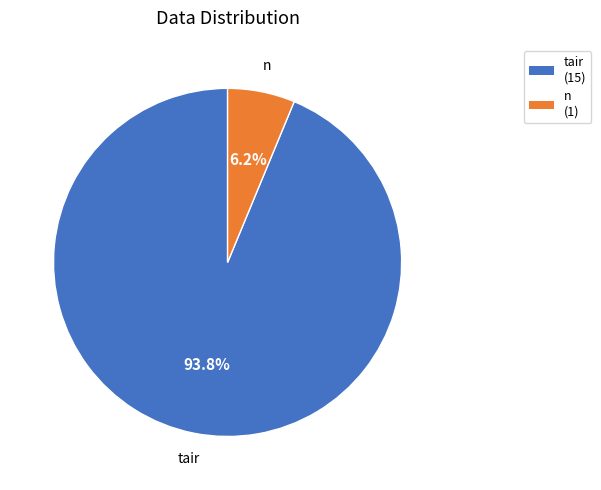

Which has a higher value, tair (15) or n (1)?

tair (15)